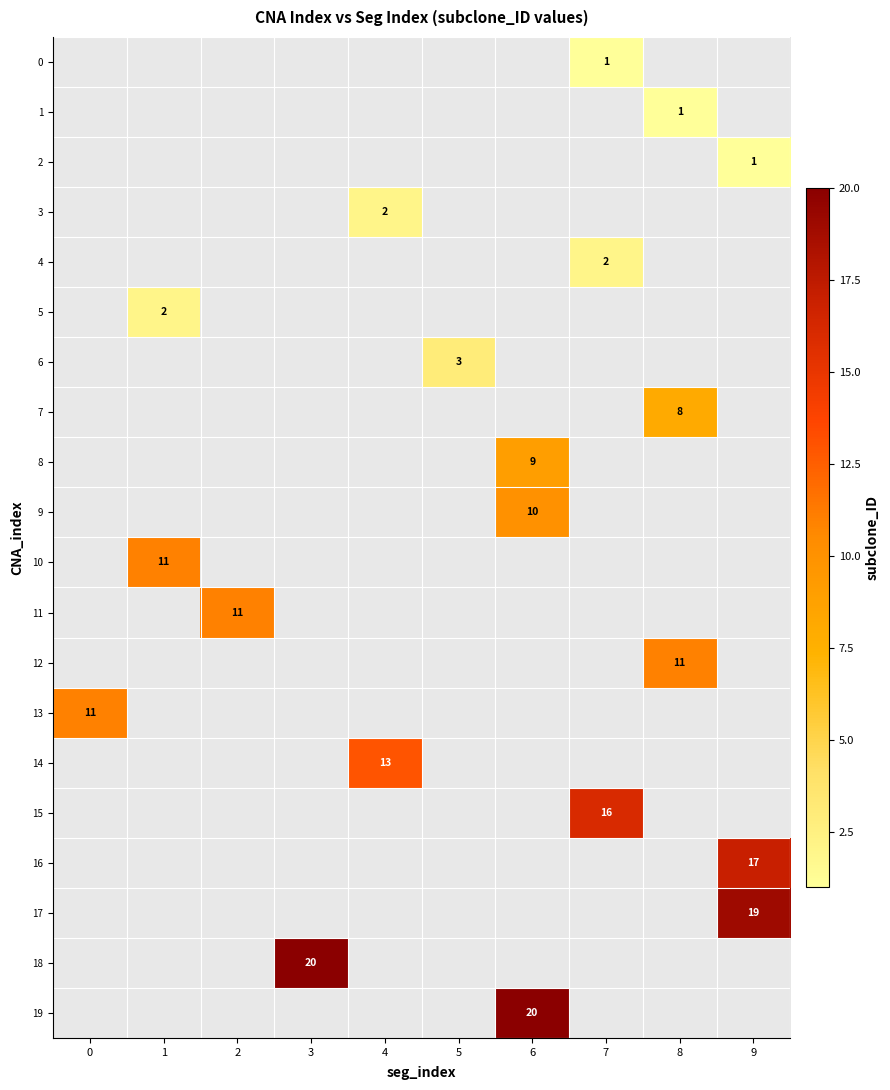

How many data points does each series have?

10